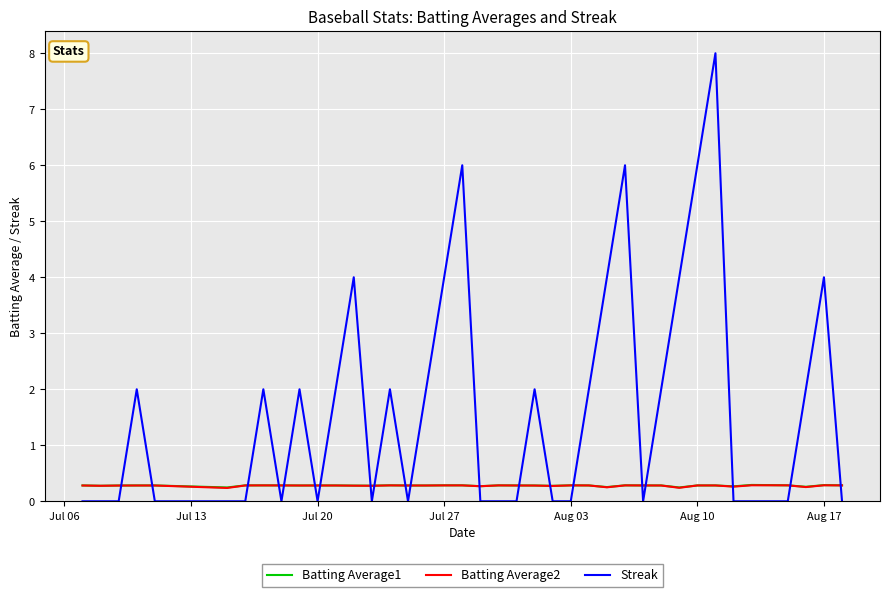

Which series has the widest spread of values?

Streak